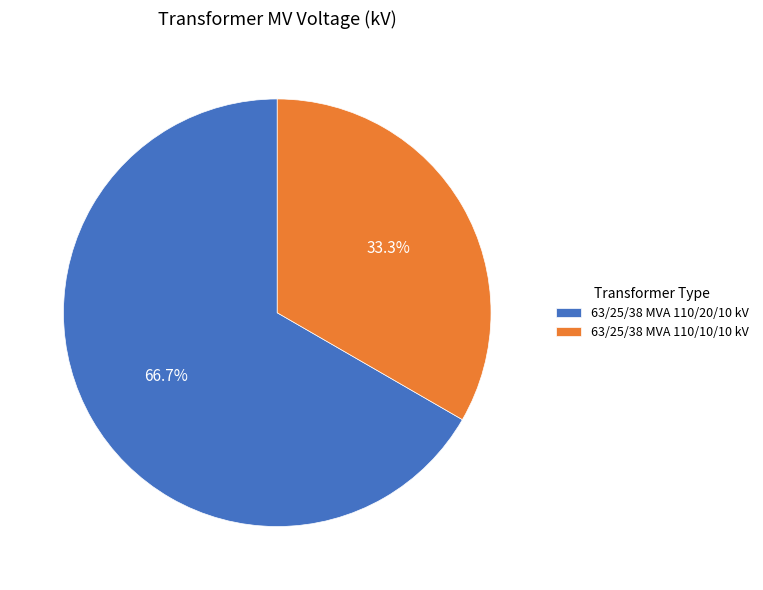

Rank the categories by value from highest to lowest.

63/25/38 MVA 110/20/10 kV, 63/25/38 MVA 110/10/10 kV